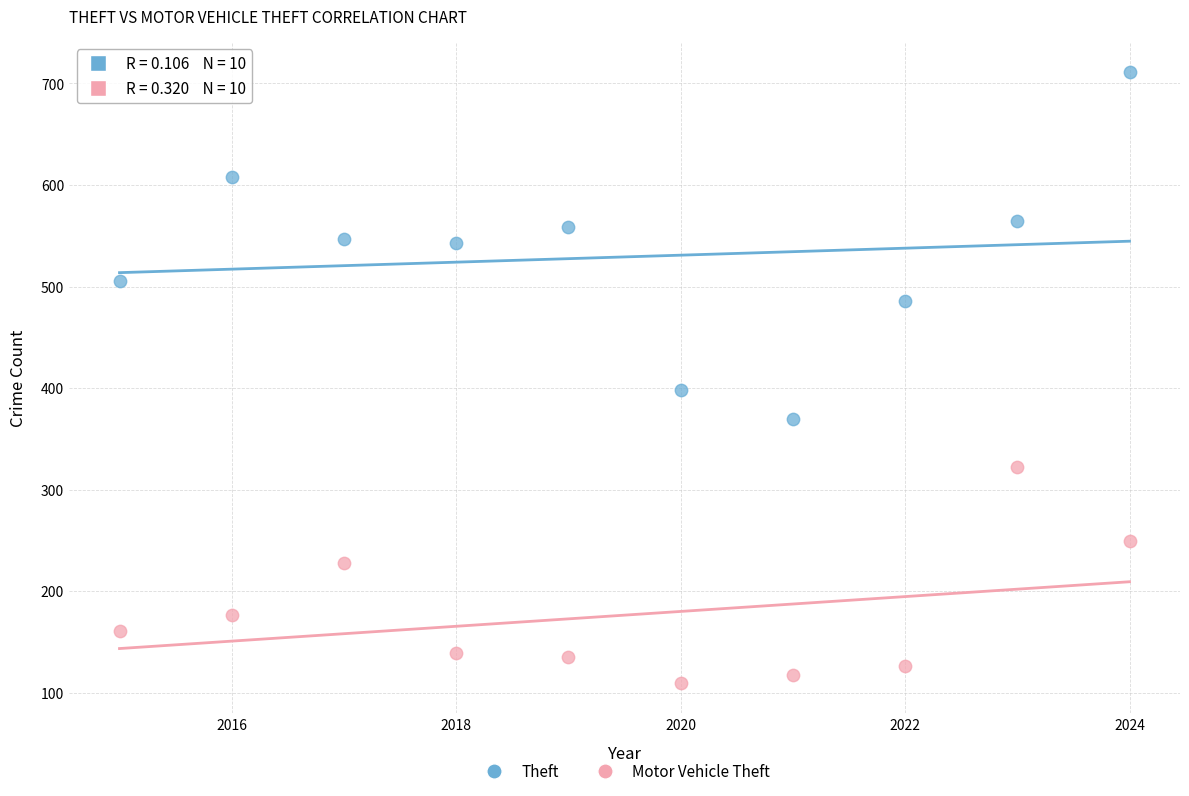

Across all data points, what is the range of Y values (max minus min)?

601